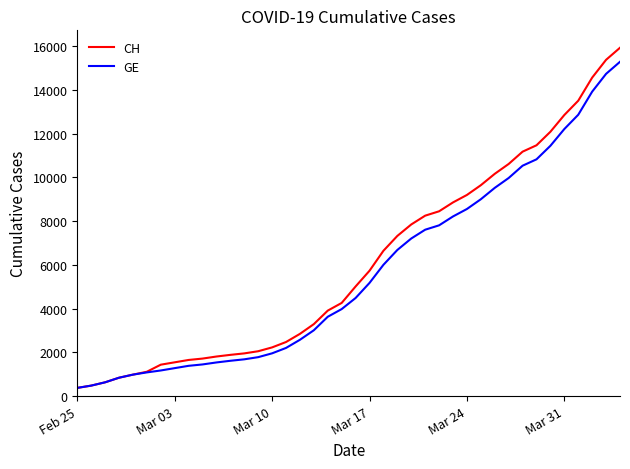

Which series has the largest range (max minus min)?

CH